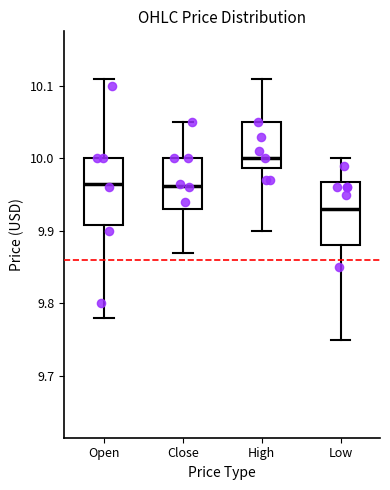

Reading left to right, transcribe this box plot: for each box, give where its median line is, the range the box spans, and where its two whiskers end, as read against the y-axis. The values are not printed on the chart, so give them approximately, as read against the axis.

Open: median 9.97, box 9.91 to 10.00, whiskers 9.78 to 10.11
Close: median 9.96, box 9.93 to 10.00, whiskers 9.87 to 10.05
High: median 10.00, box 9.99 to 10.05, whiskers 9.90 to 10.11
Low: median 9.93, box 9.88 to 9.97, whiskers 9.75 to 10.00